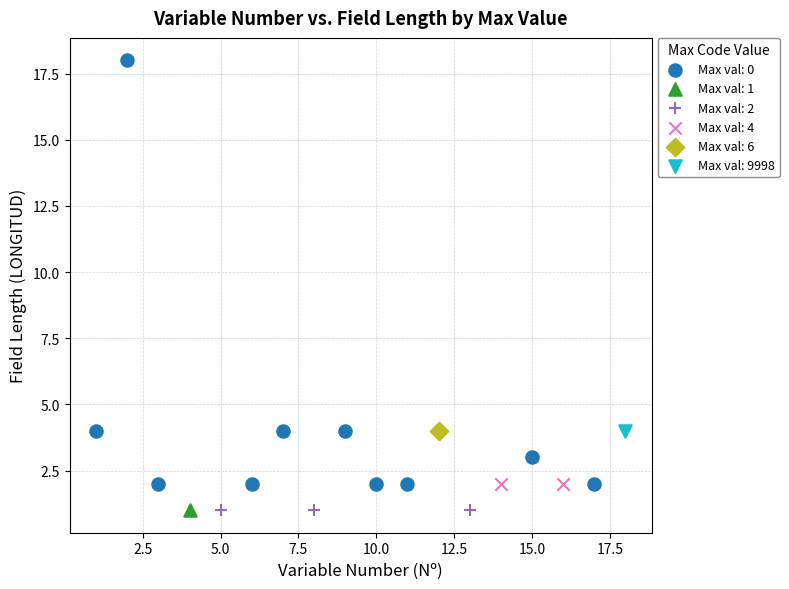

What are all the series names shown in the legend?

Max val: 0, Max val: 1, Max val: 2, Max val: 4, Max val: 6, Max val: 9998